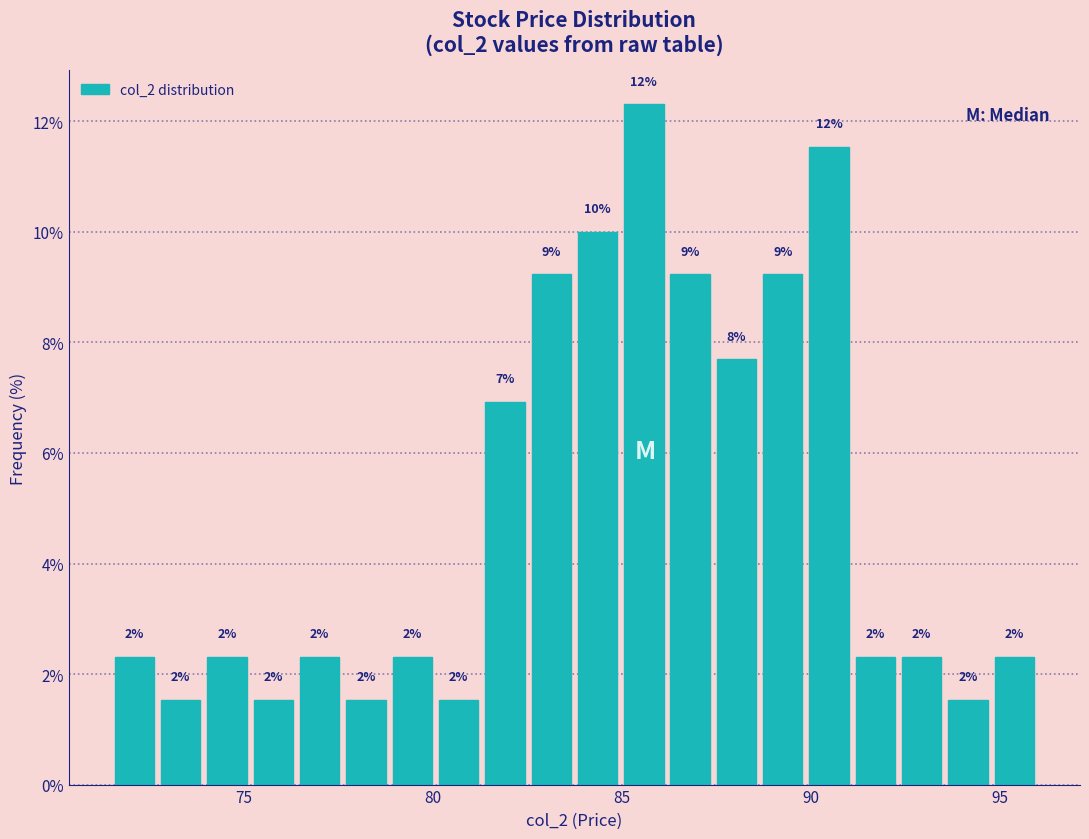

Read against the x-axis, roughly where is the centre of the tallest bar?

85.5